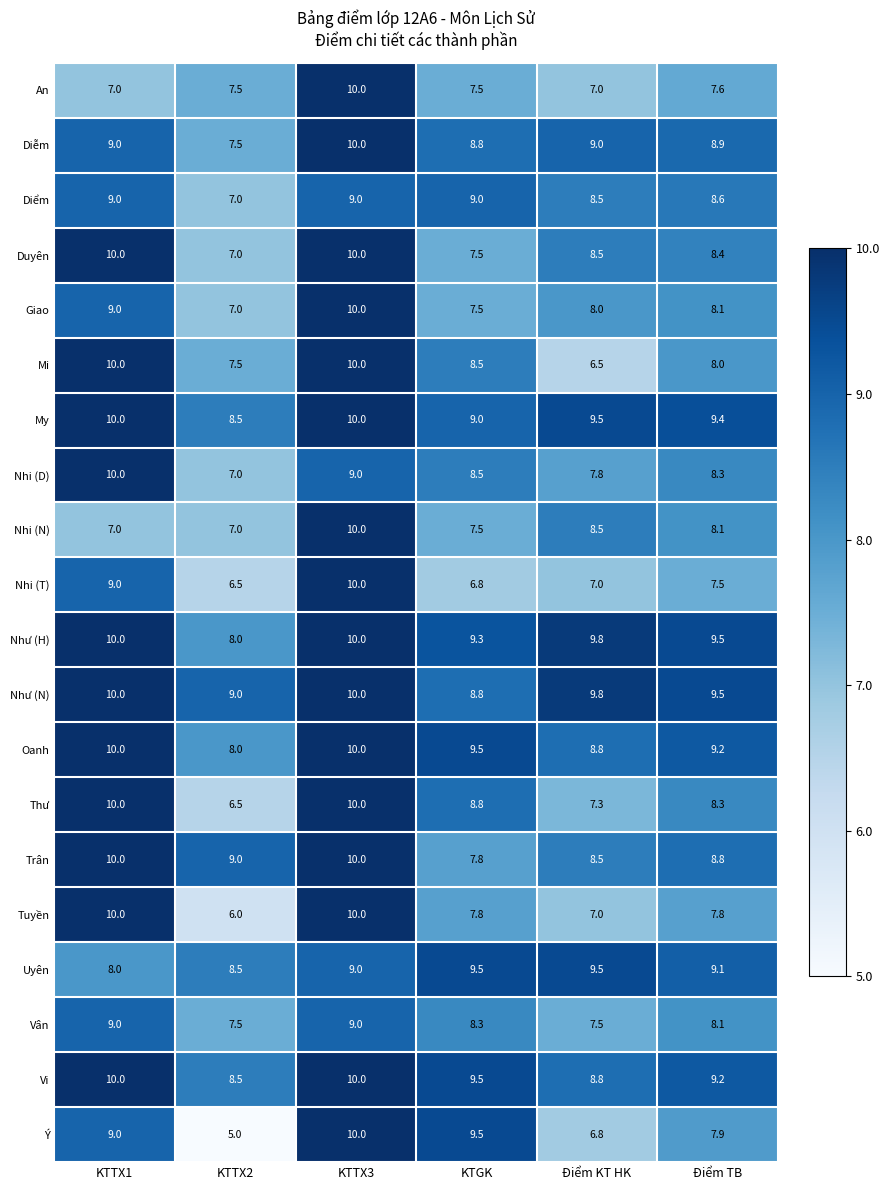

Which series has the widest spread of values?

Ý